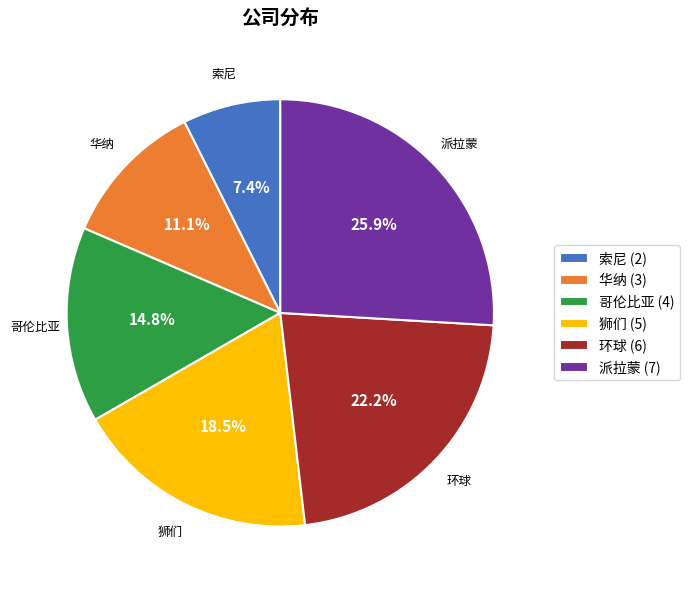

What percentage is the 华纳 slice, to the nearest percent?

11%